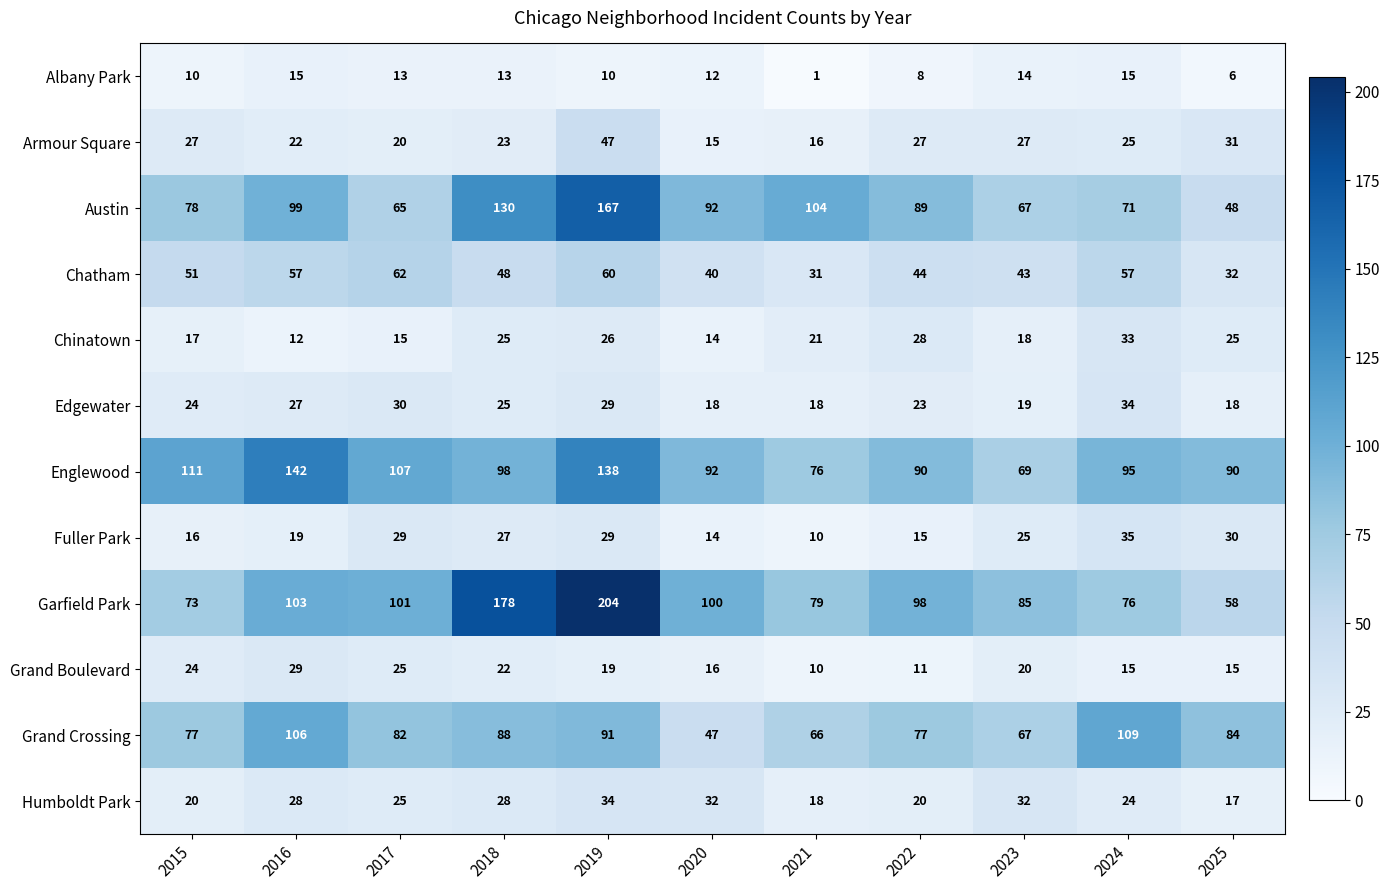

What is the average value of the Humboldt Park series?

25